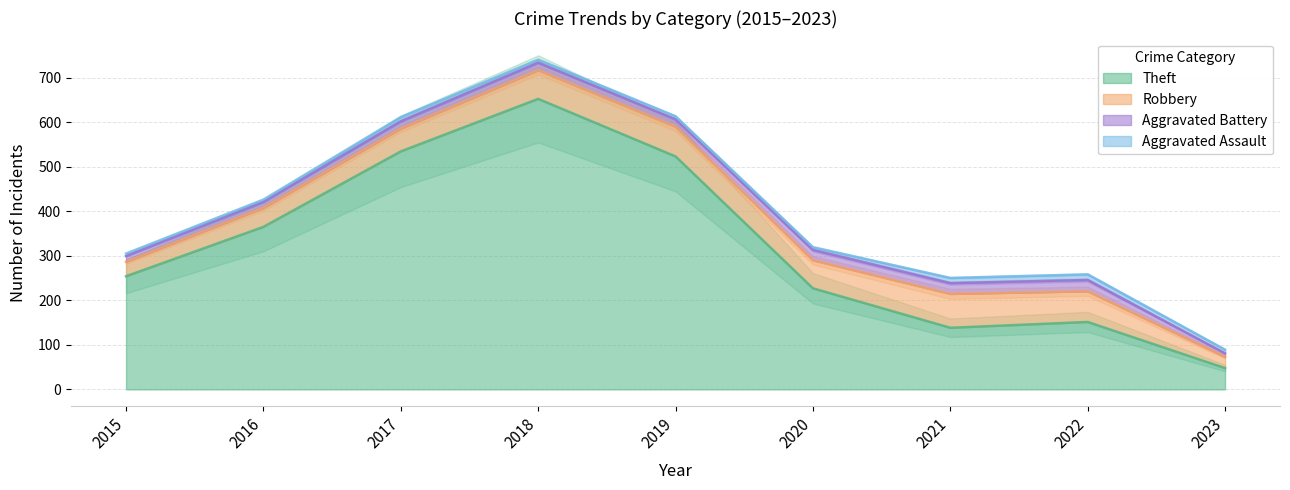

At which category does Aggravated Assault reach its first local valley?

2016